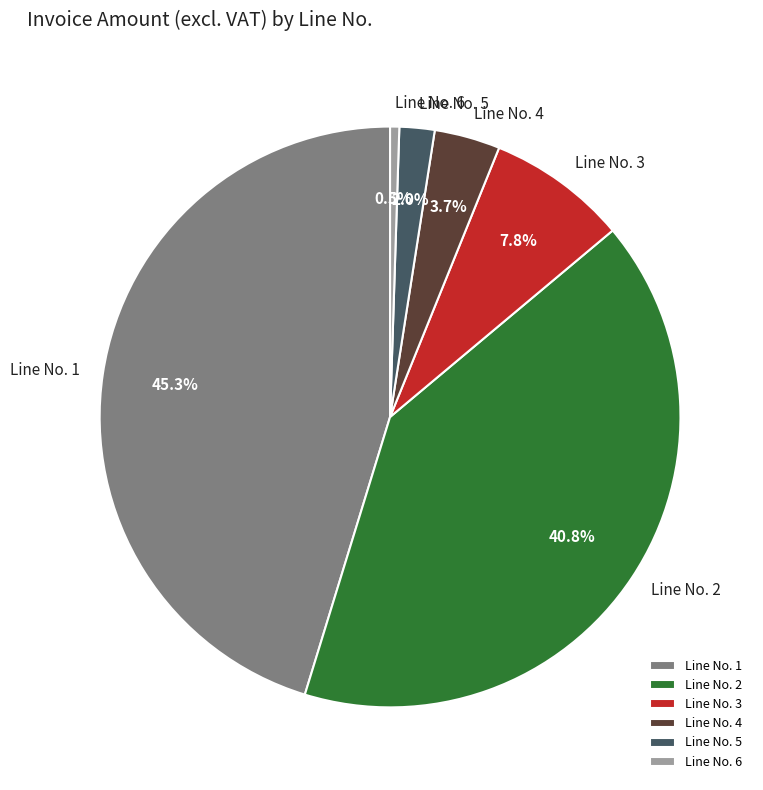

To the nearest percent, what is the difference between the largest and smallest slice percentages?

45%